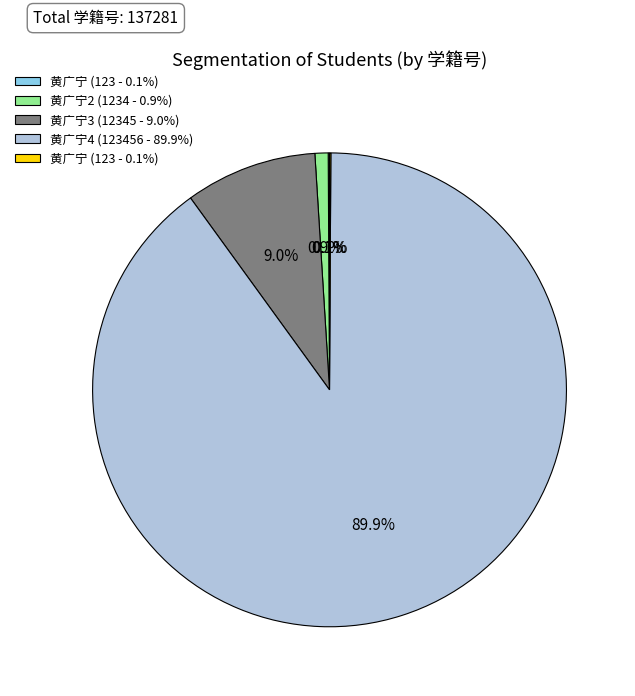

Is there a majority slice in this chart?

Yes